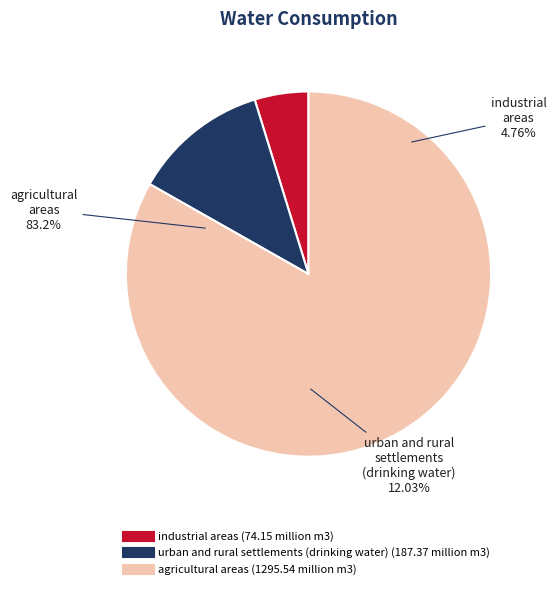

What is the majority slice?

agricultural areas